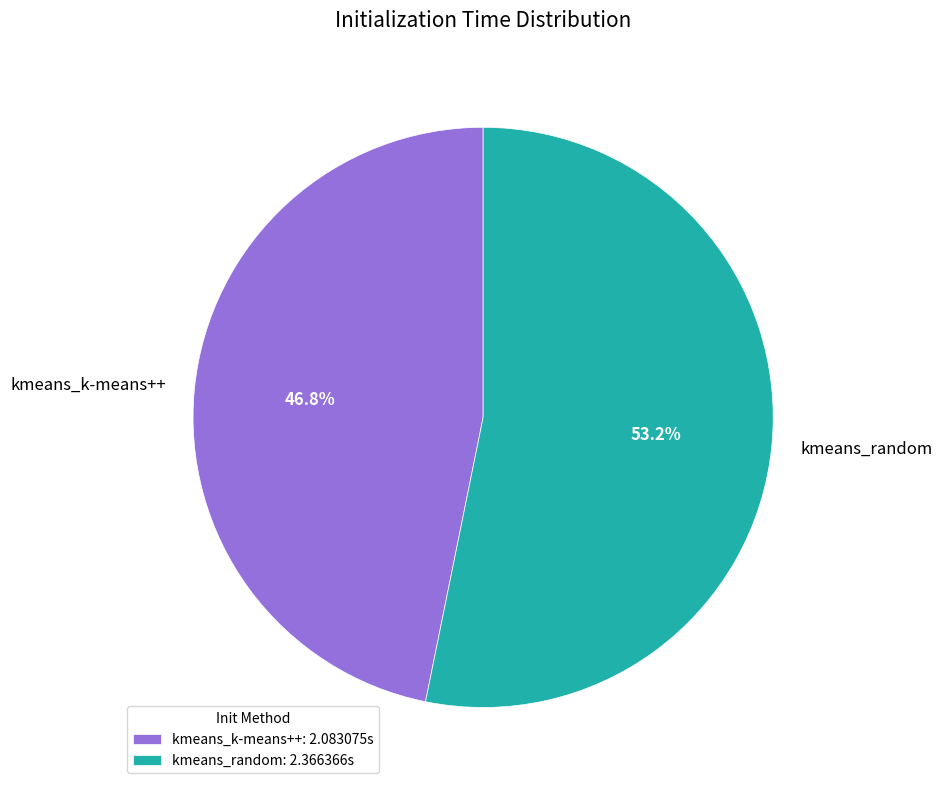

Which slice is the smallest?

kmeans_k-means++